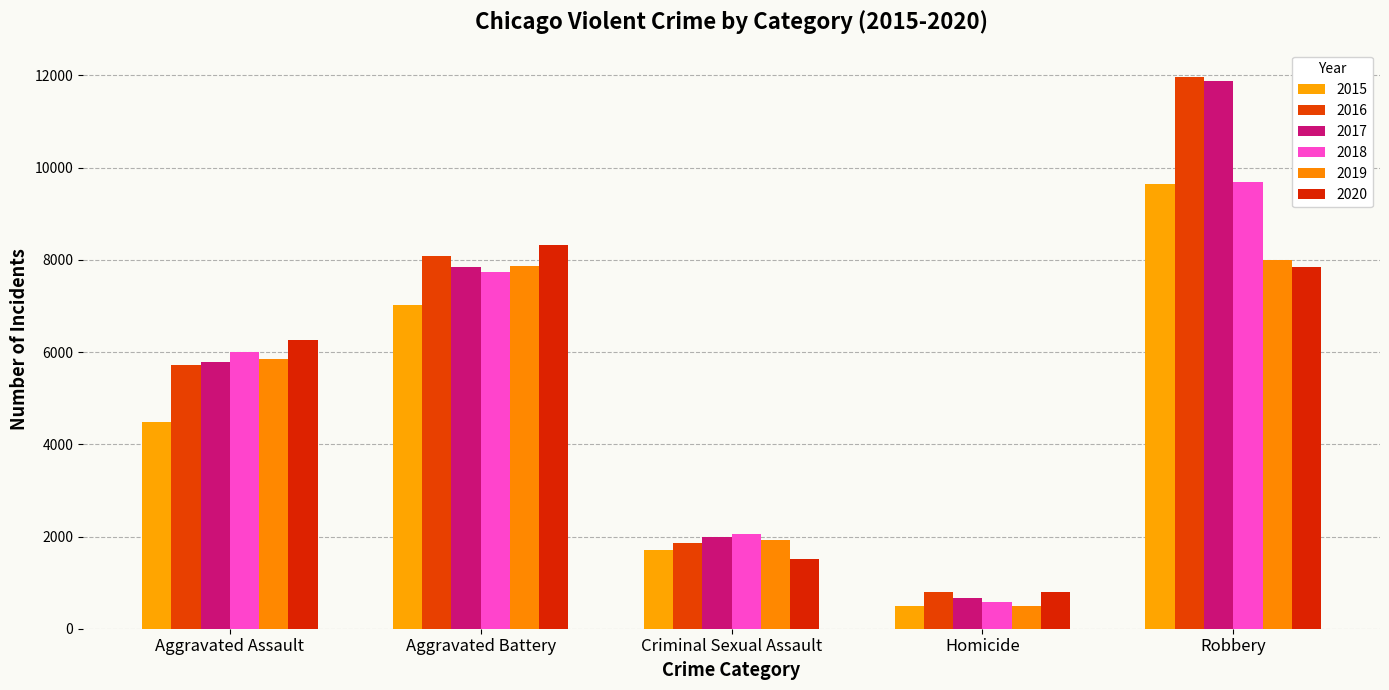

At how many categories does at least one series exceed 5666?

3